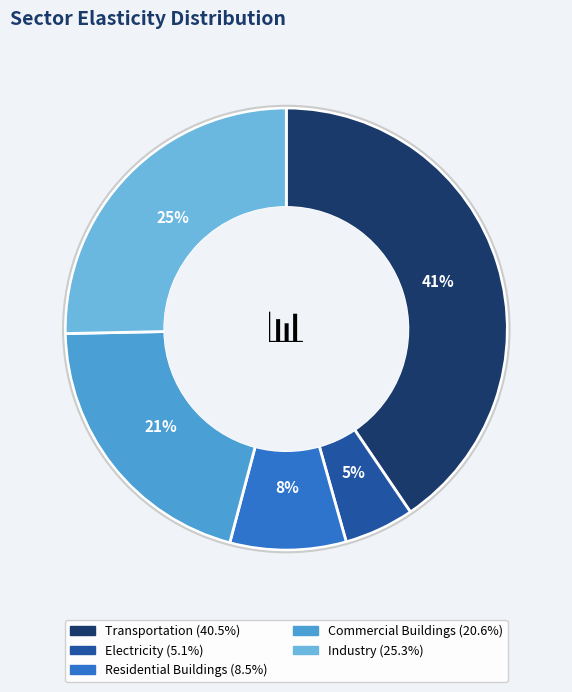

How many slices are in this pie chart?

5